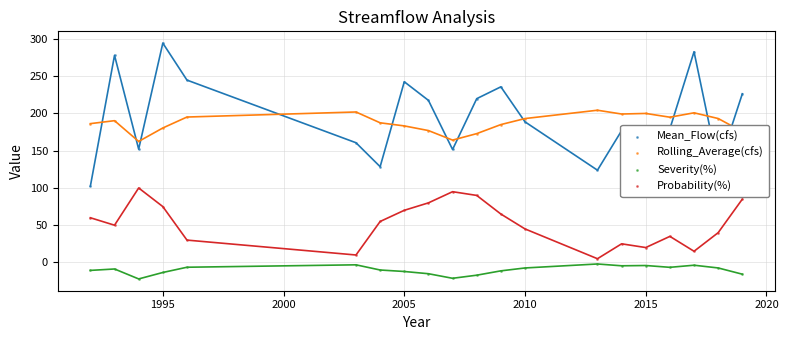

Is the value of Probability(%) at 8 greater than the value of Mean_Flow(cfs) at 1990?

No